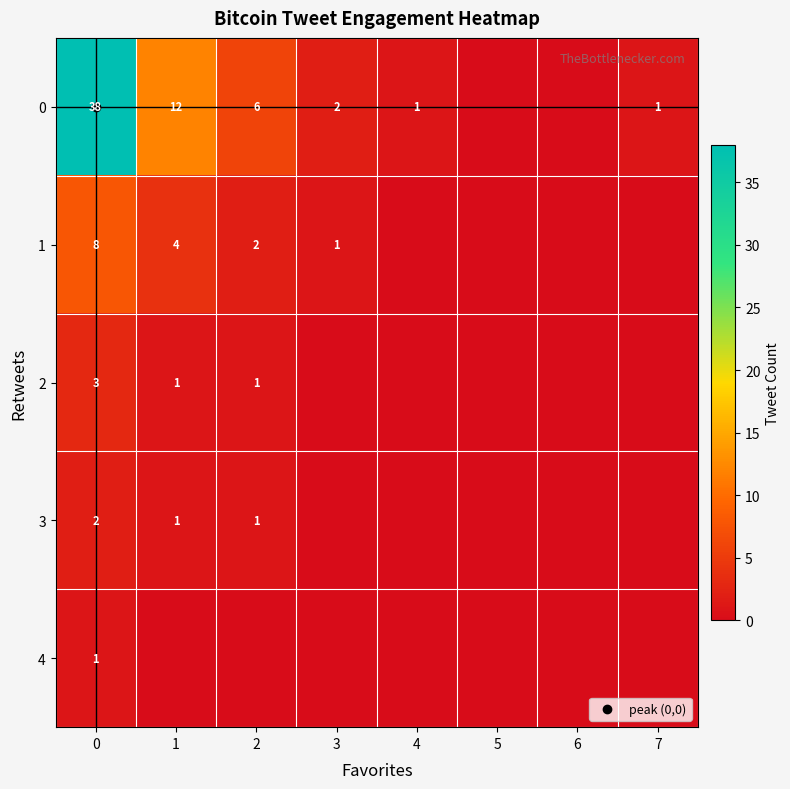

Where is 4 nearest to the value 0?

1